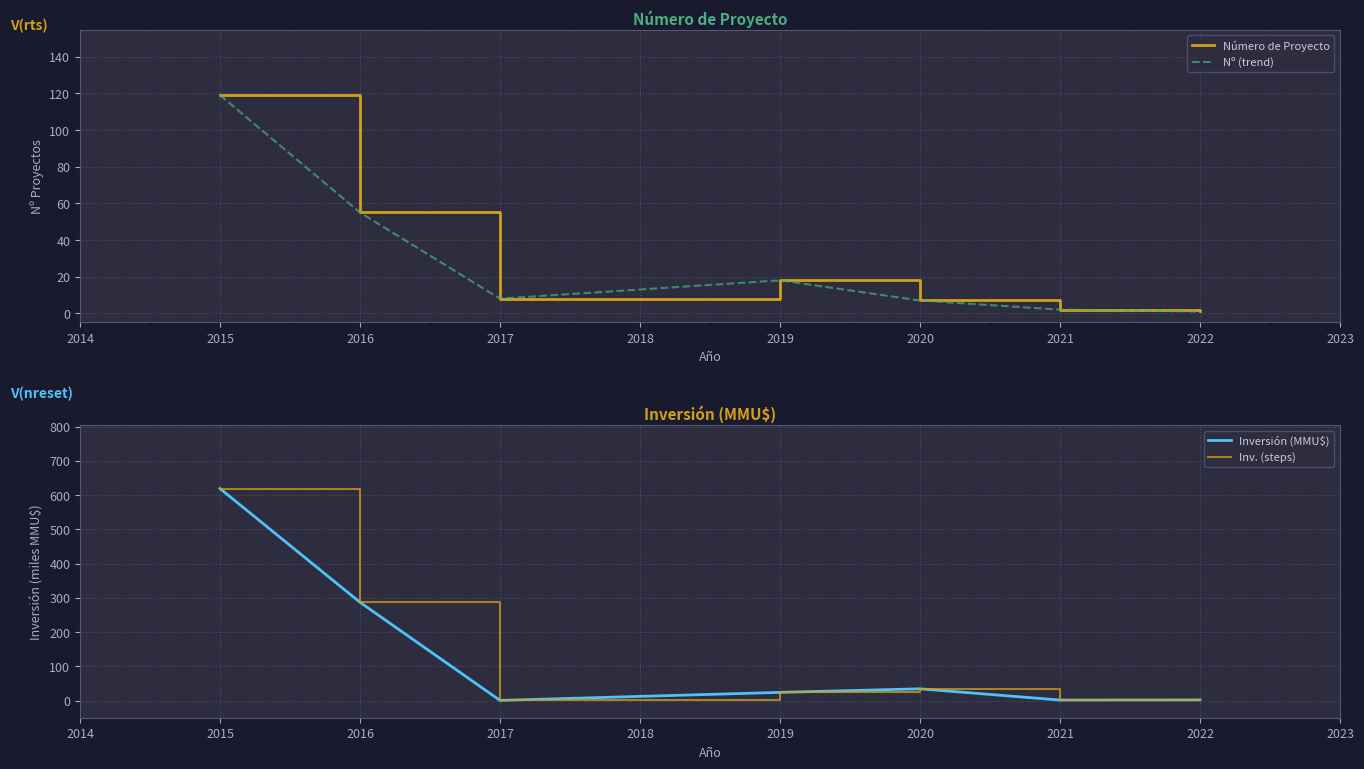

Which series changed the most between 2015 and 2016?

Inversión (MMU$)